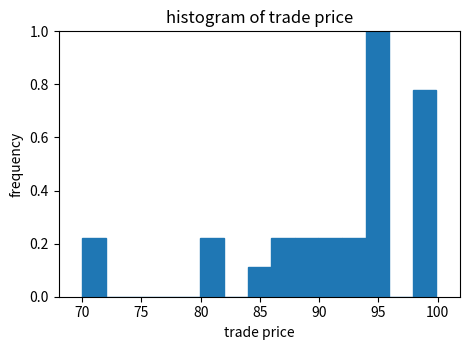

Around what value on the x-axis is the tallest bar? Give the approximate position of its centre, as read against the axis.

95.0